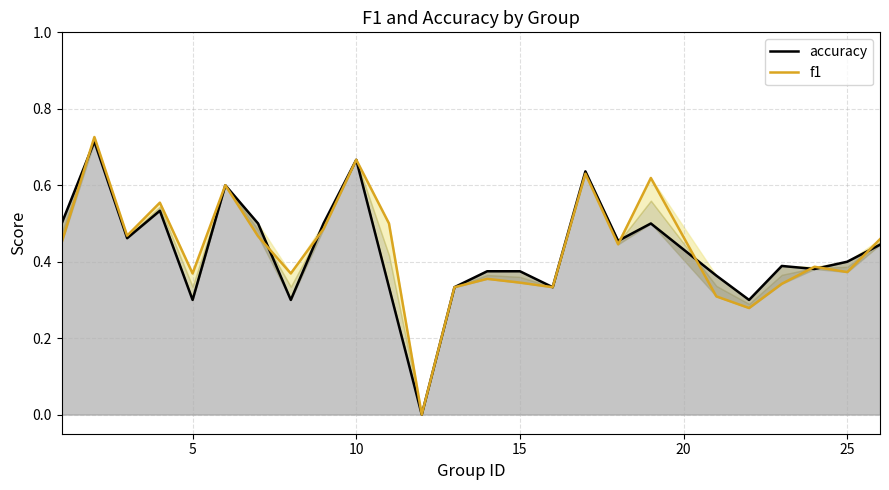

At how many categories does at least one series exceed 0?

24